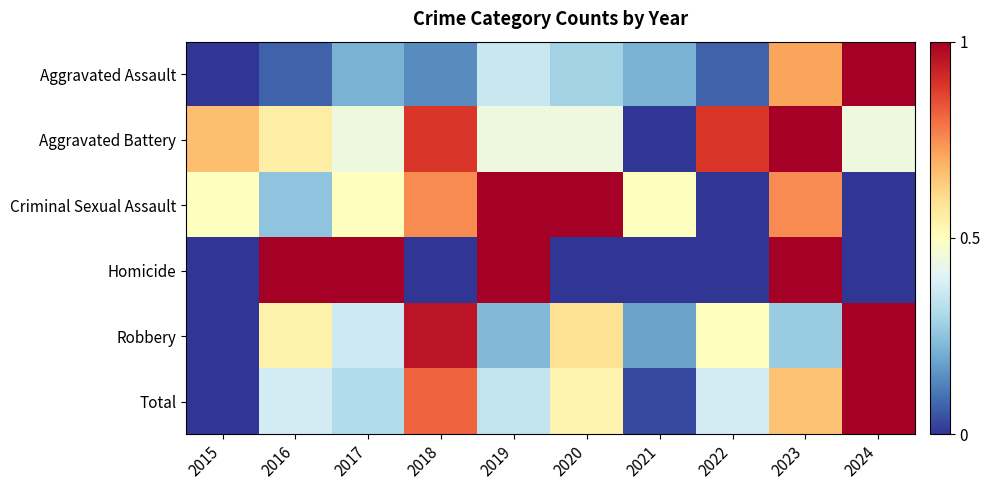

Which series has the largest total across all categories?

Aggravated Battery